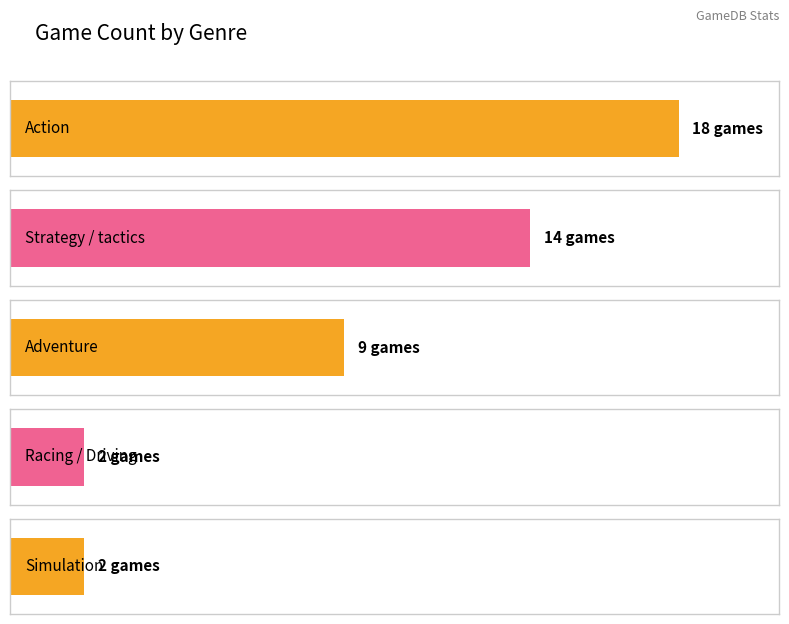

What is the label of the 1st bar from the right?

Simulation